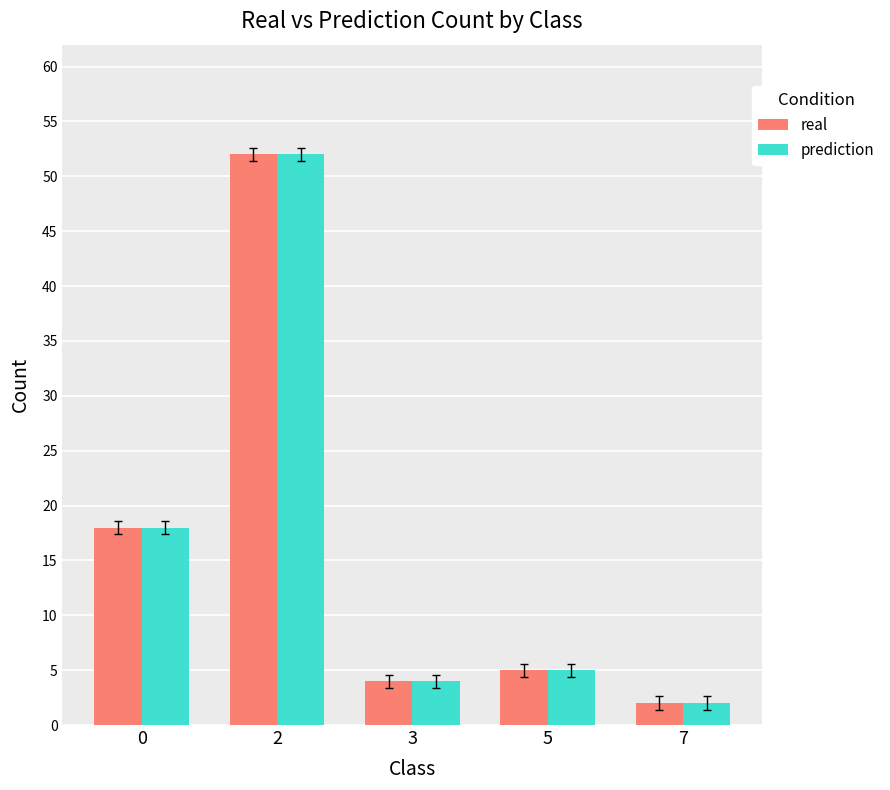

At how many categories does at least one series exceed 3?

4